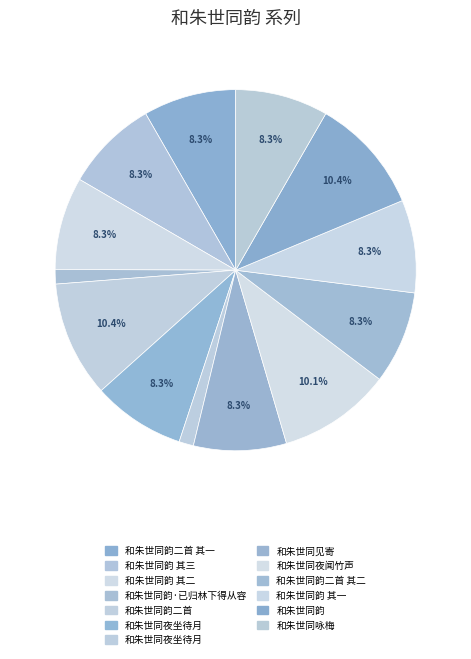

Which slice is the largest?

和朱世同韵二首